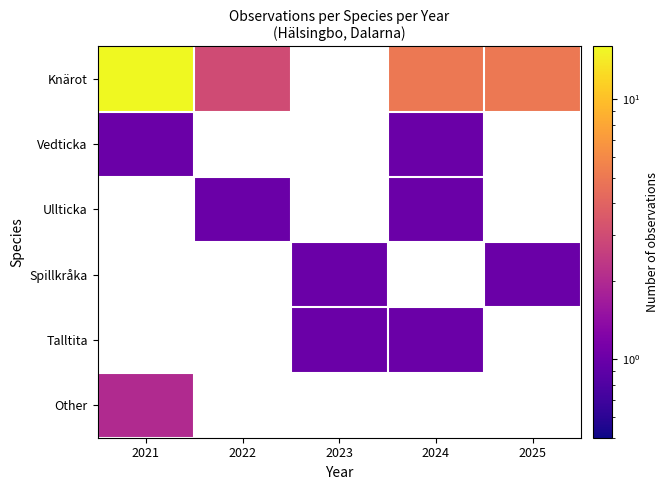

The Knärot series shows 16.0 at 2021. True or false?

True